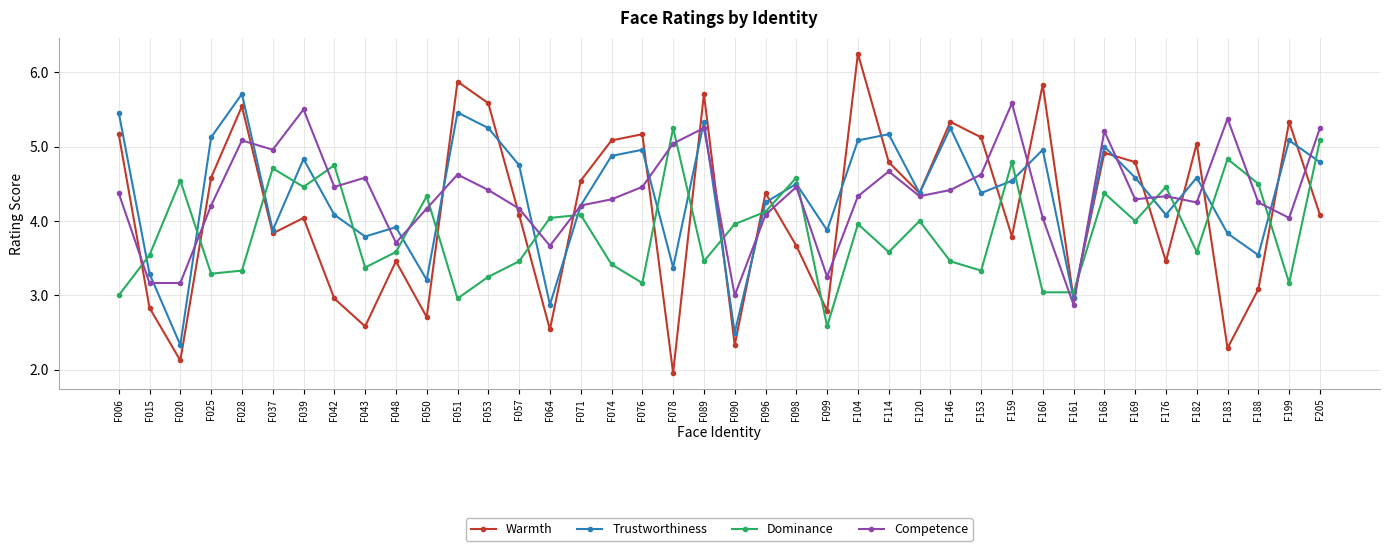

Is it true that Dominance equals 2.1 at F039?

False